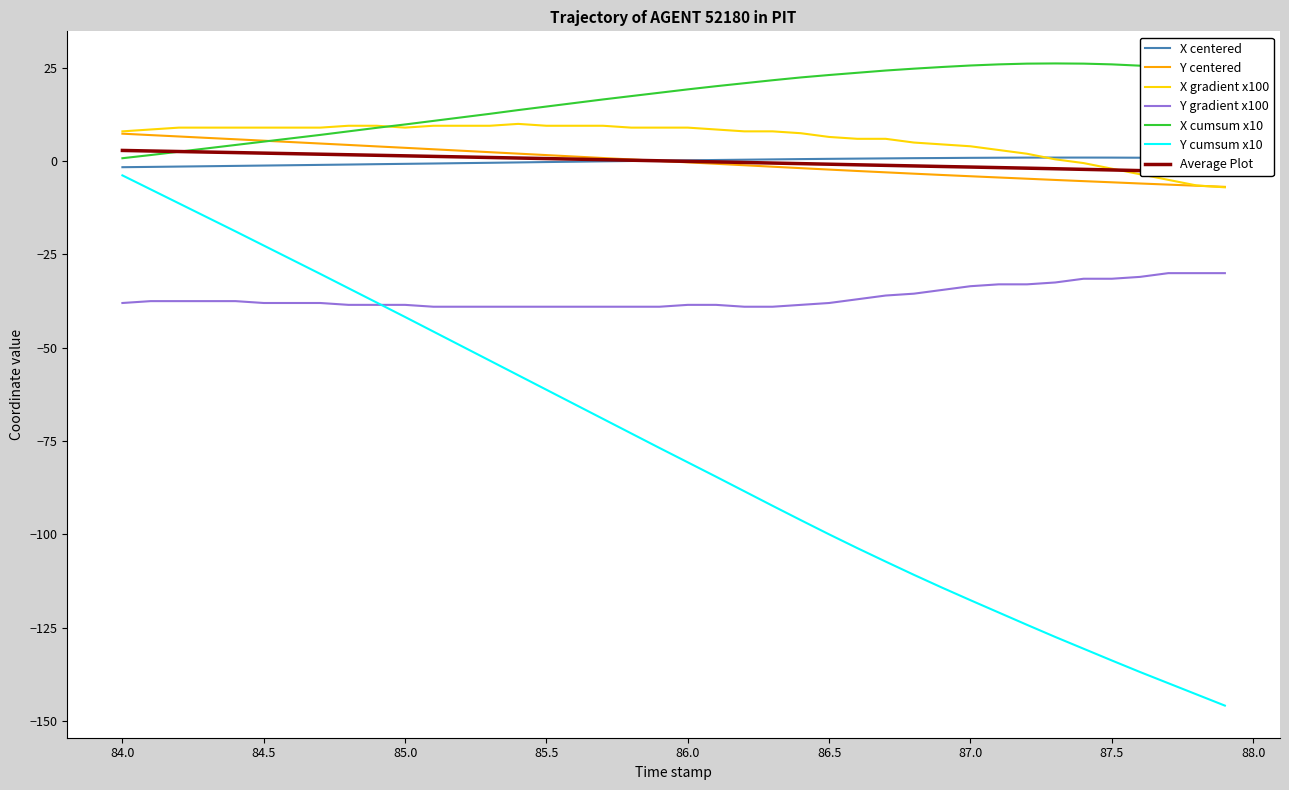

True or false: X cumsum x10 and Y gradient x100 intersect in this chart.

False